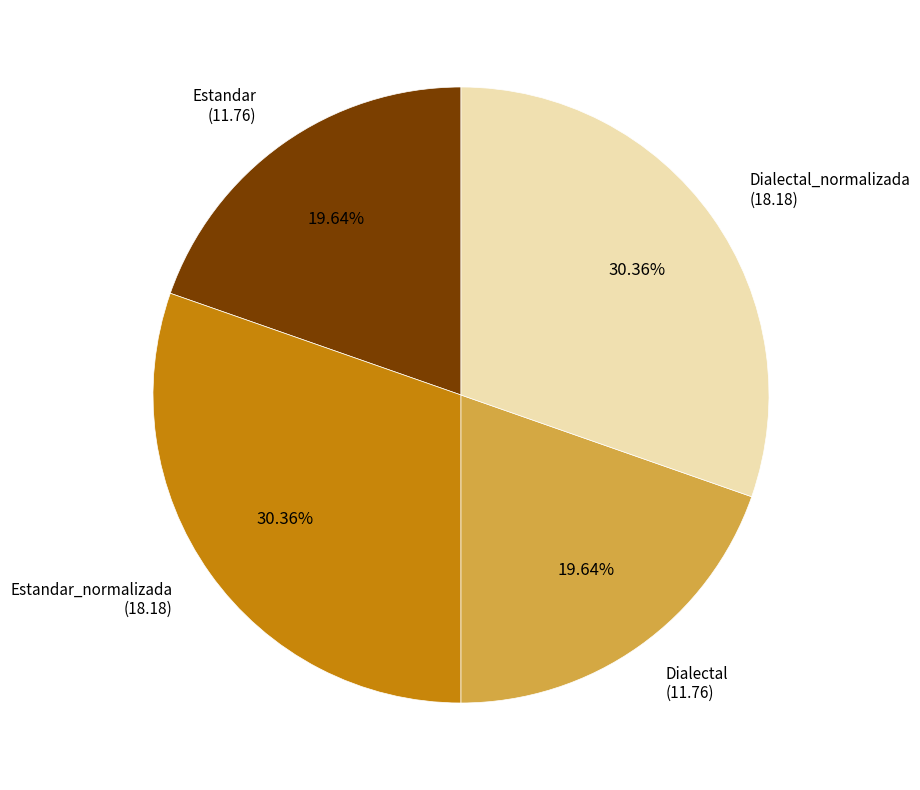

Count the number of slices in the pie.

4